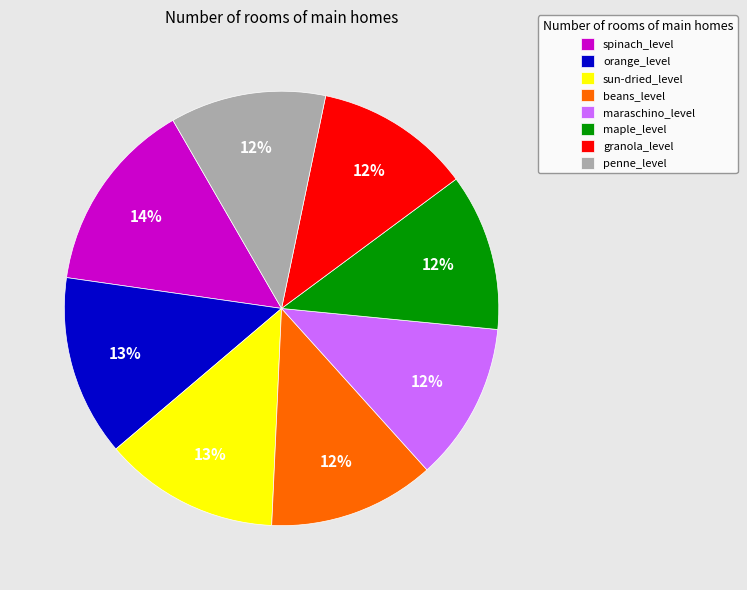

How many slices are in this pie chart?

8